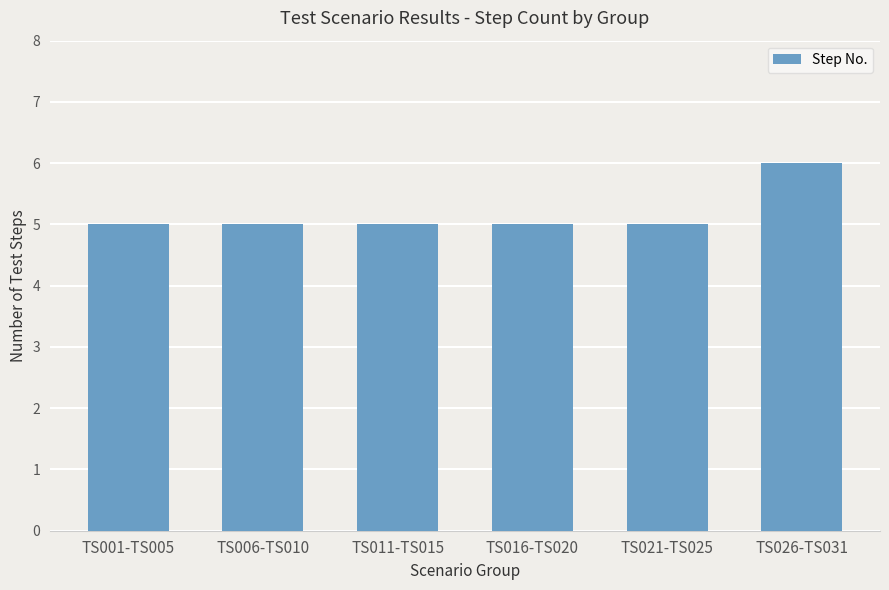

Approximately how many times larger is the value at TS011-TS015 compared to TS021-TS025?

1.0